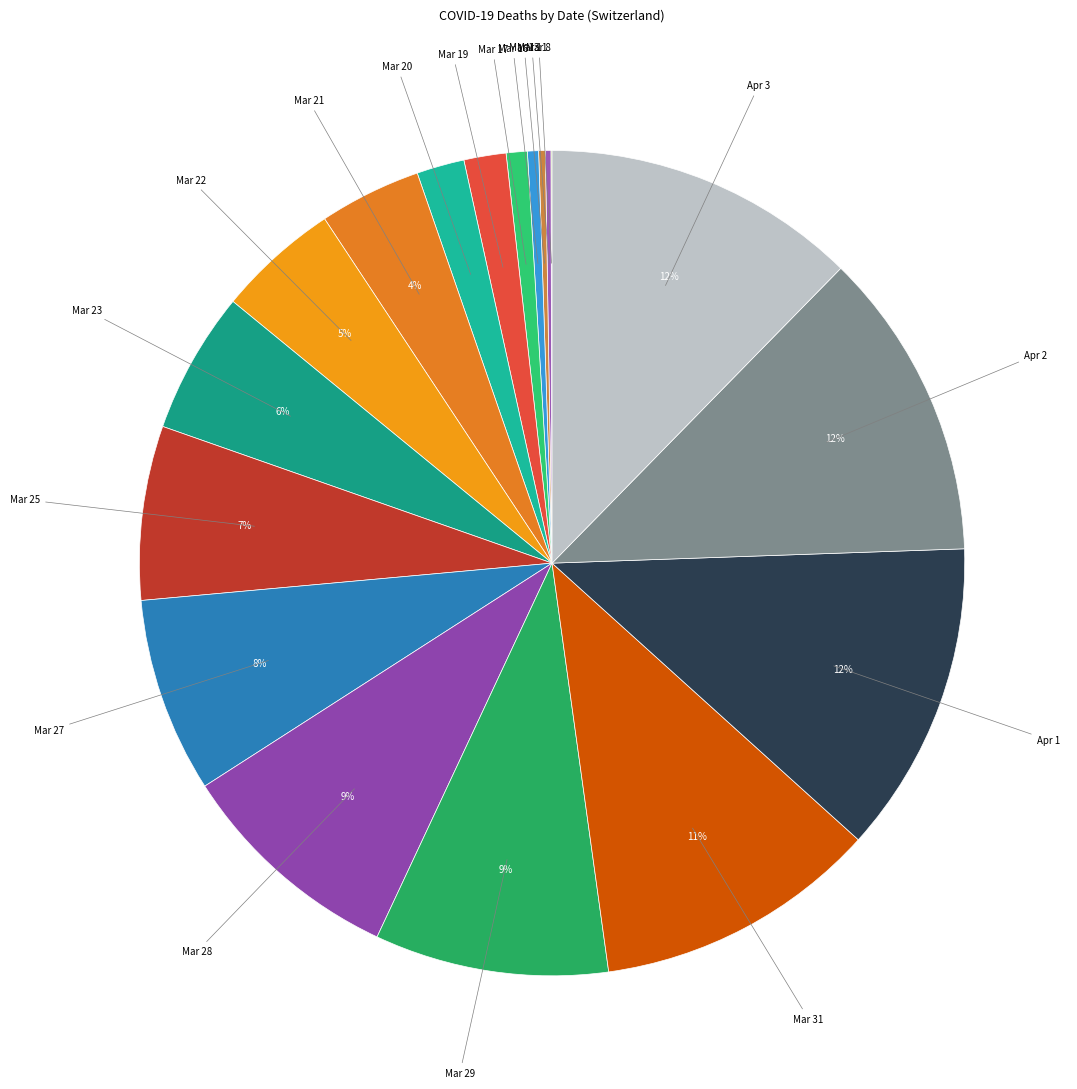

True or false: Mar 28 accounts for 21% of the total.

False